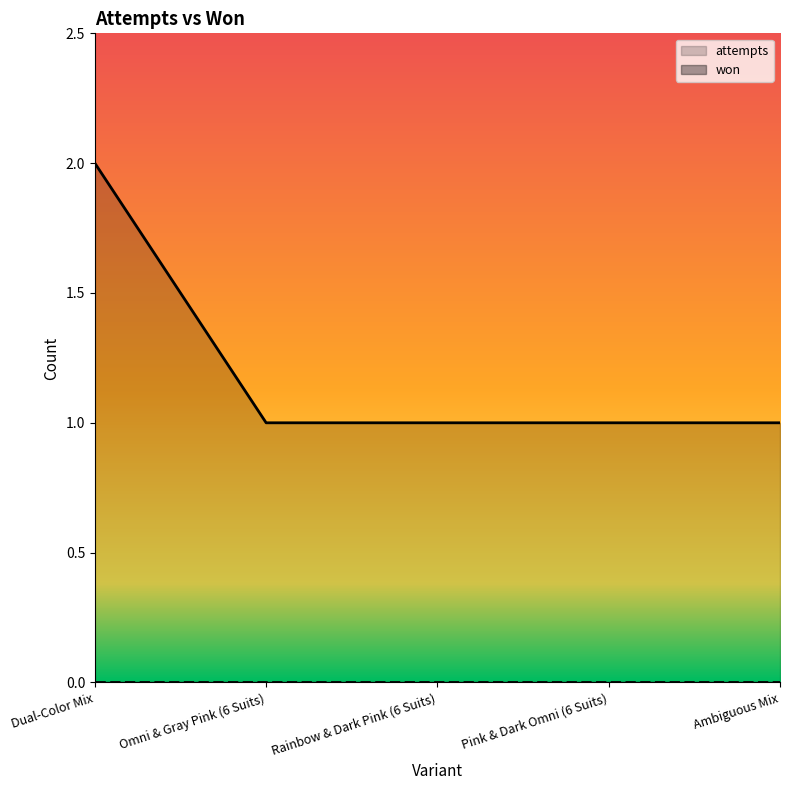

List the labels in order of value, largest first.

Dual-Color Mix, Omni & Gray Pink (6 Suits), Rainbow & Dark Pink (6 Suits), Pink & Dark Omni (6 Suits), Ambiguous Mix